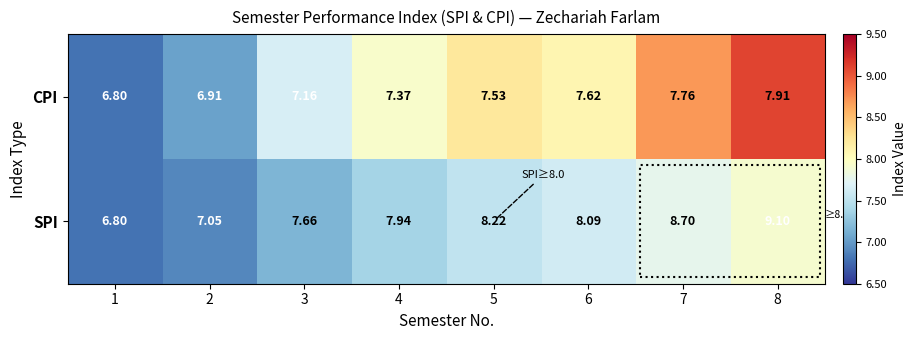

At how many categories does at least one series exceed 8?

4